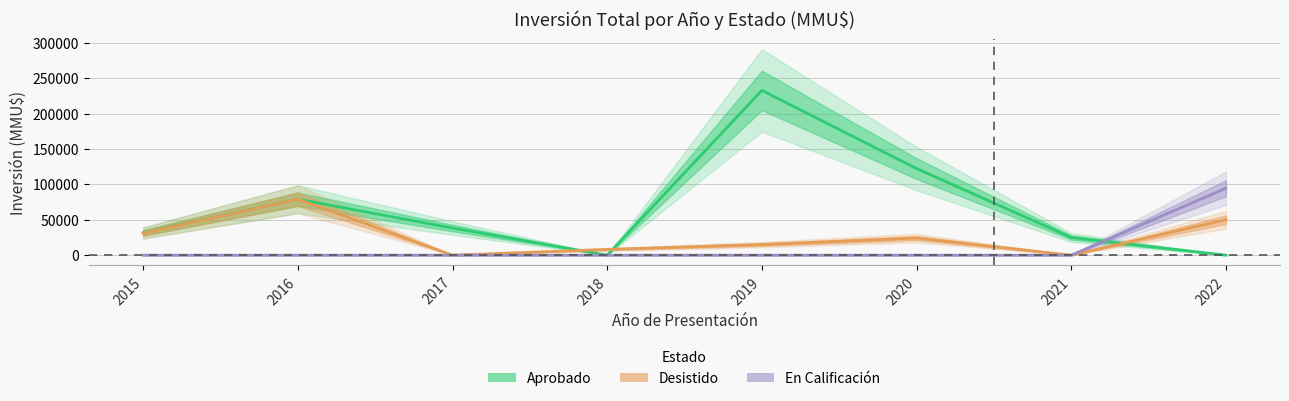

Rank the categories by Desistido value from highest to lowest.

2016, 2022, 2015, 2020, 2019, 2018, 2021, 2017